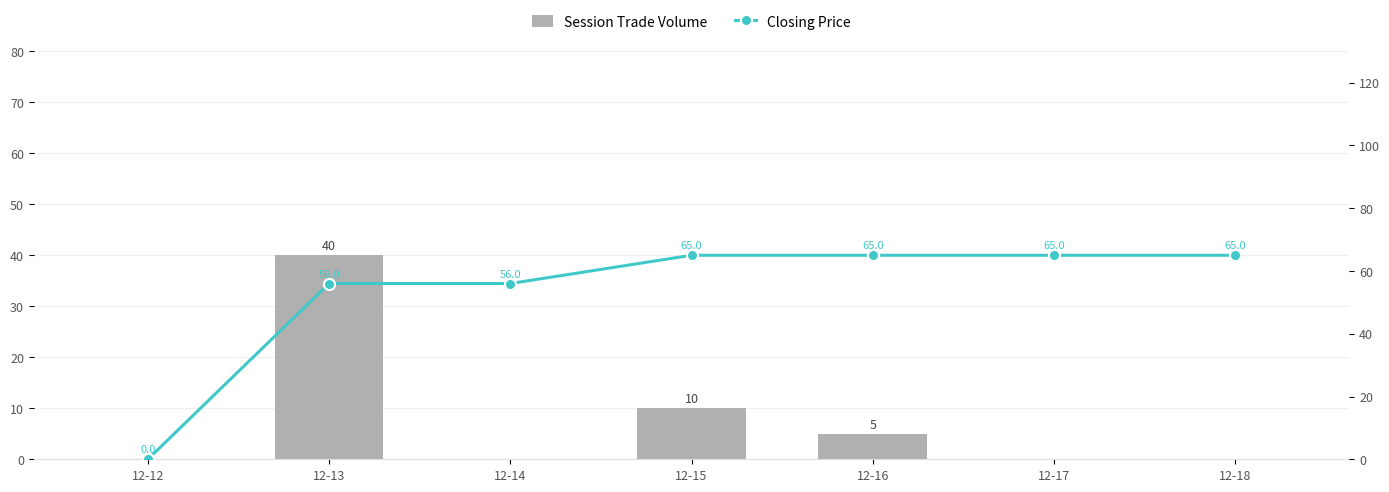

The Session Trade Volume series shows 5 at 12-16. True or false?

True